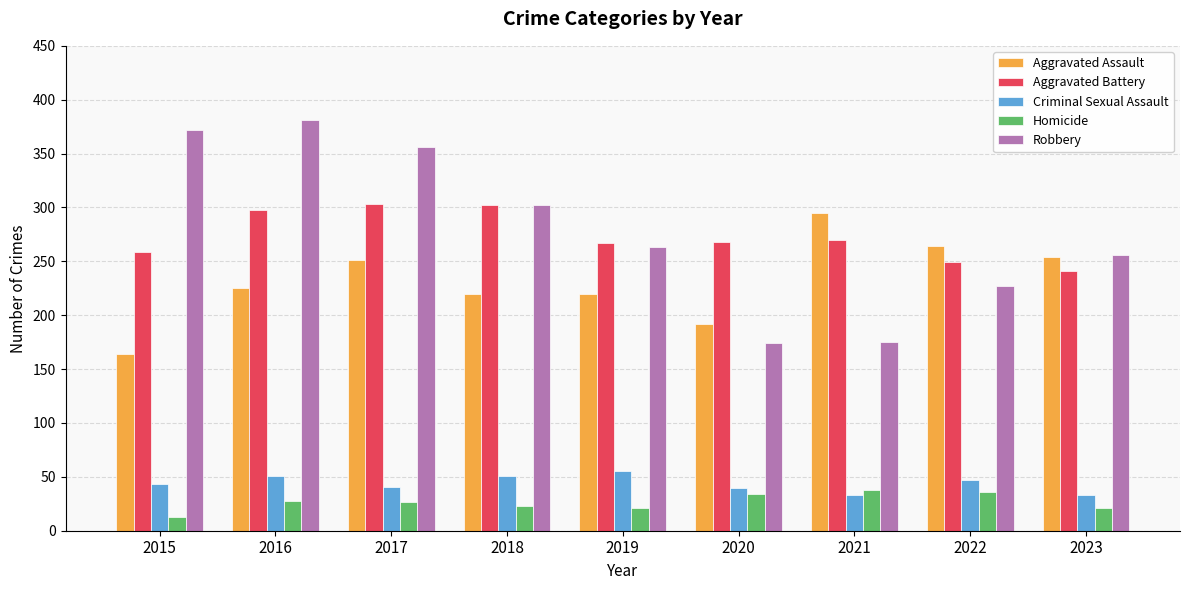

What is the difference between the Aggravated Battery values at 2022 and 2023?

8